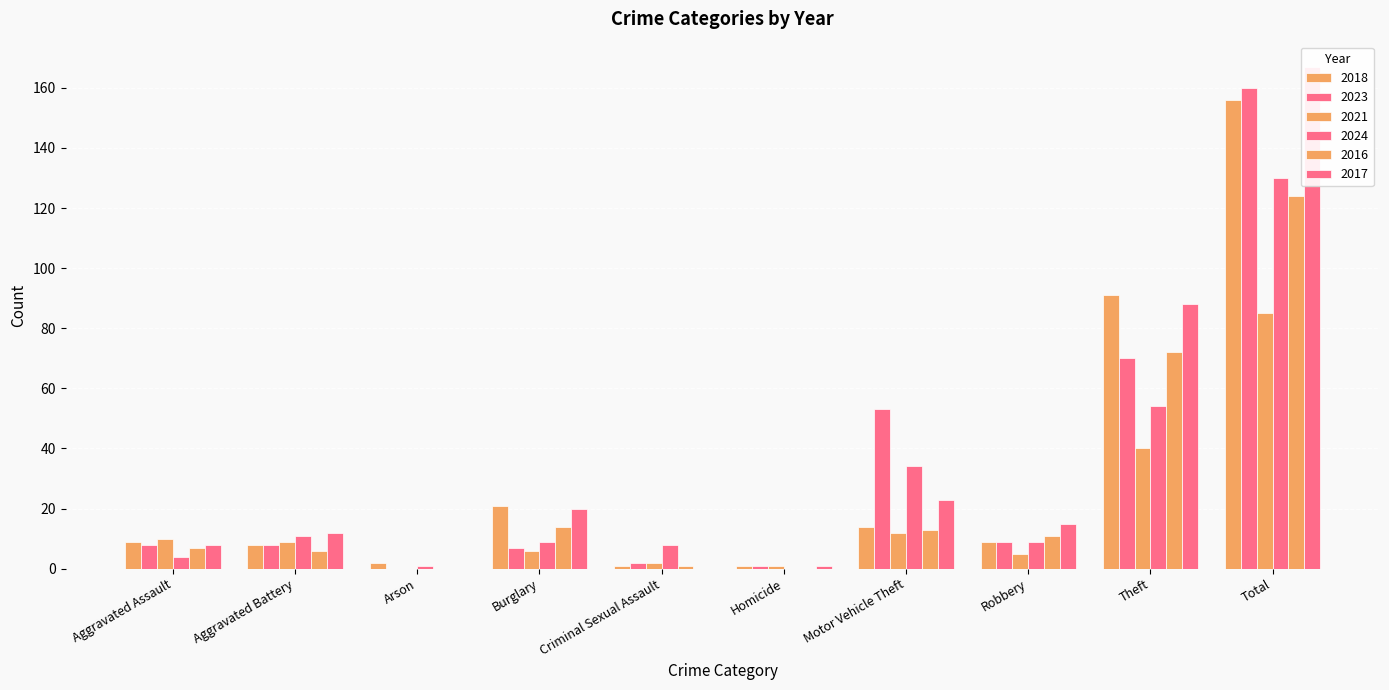

Reading right to left, transcribe all the data shown in this chart.

2018: 156	91	9	14	1	1	21	2	8	9
2023: 160	70	9	53	1	2	7	0	8	8
2021: 85	40	5	12	1	2	6	0	9	10
2024: 130	54	9	34	0	8	9	1	11	4
2016: 124	72	11	13	0	1	14	0	6	7
2017: 167	88	15	23	1	0	20	0	12	8